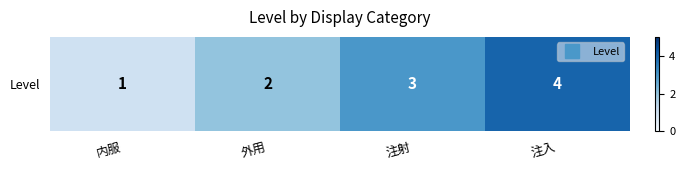

What is the average value?

2